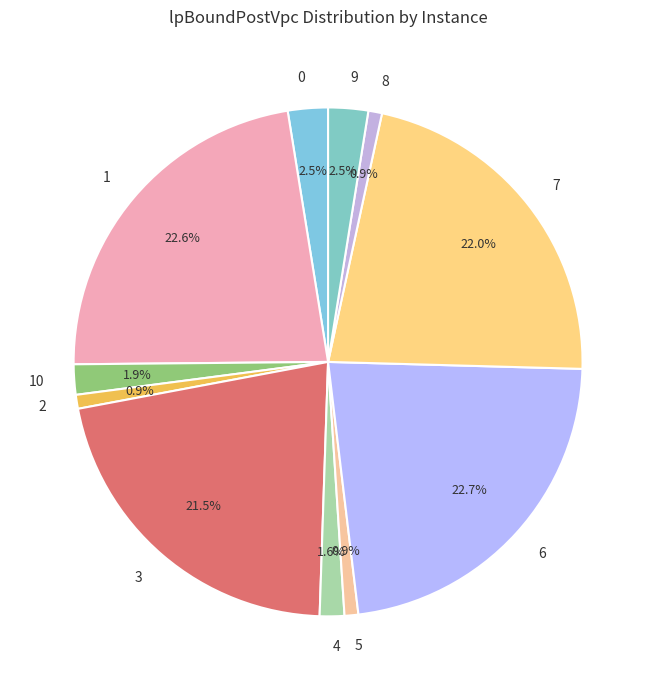

What percentage is the 7 slice, to the nearest percent?

22%